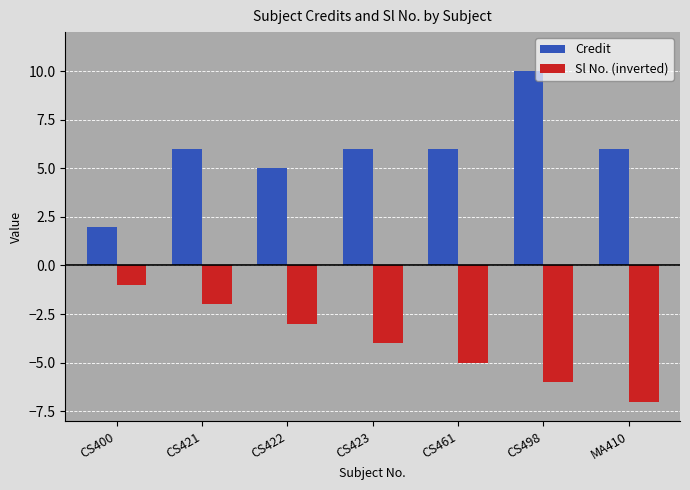

What position from the right is CS423?

4